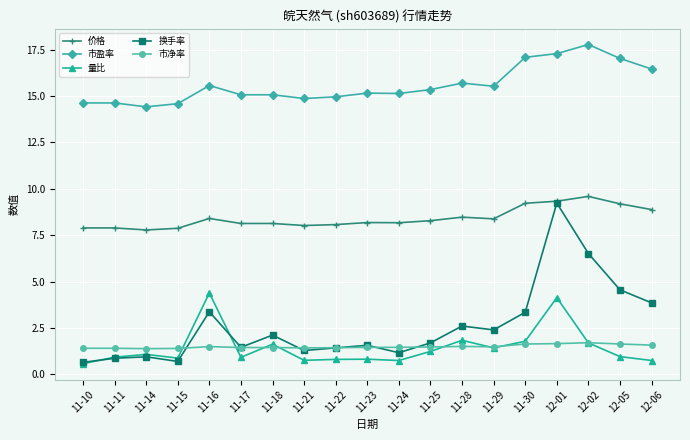

Which series changed the most between 11-17 and 11-29?

换手率